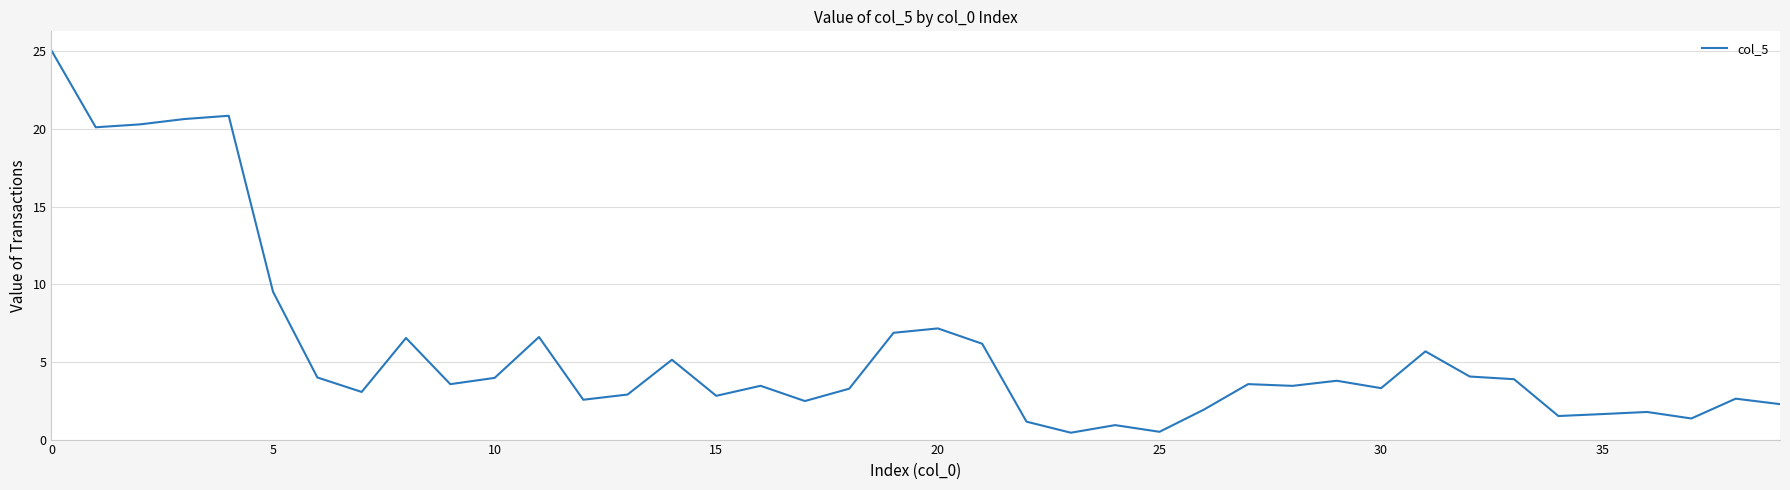

What is the difference between the maximum and minimum values?

24.6